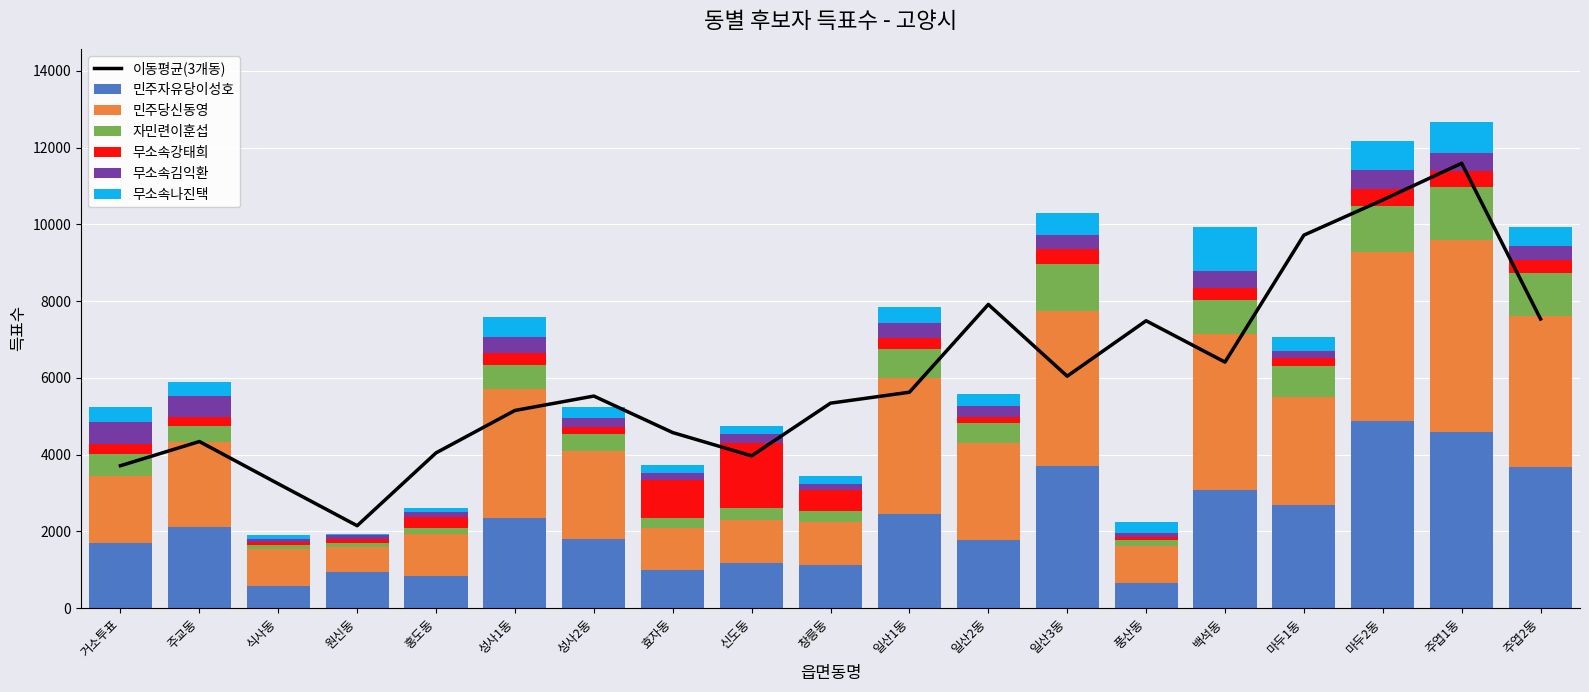

What is the highest value of the 민주자유당이성호 series?

4874